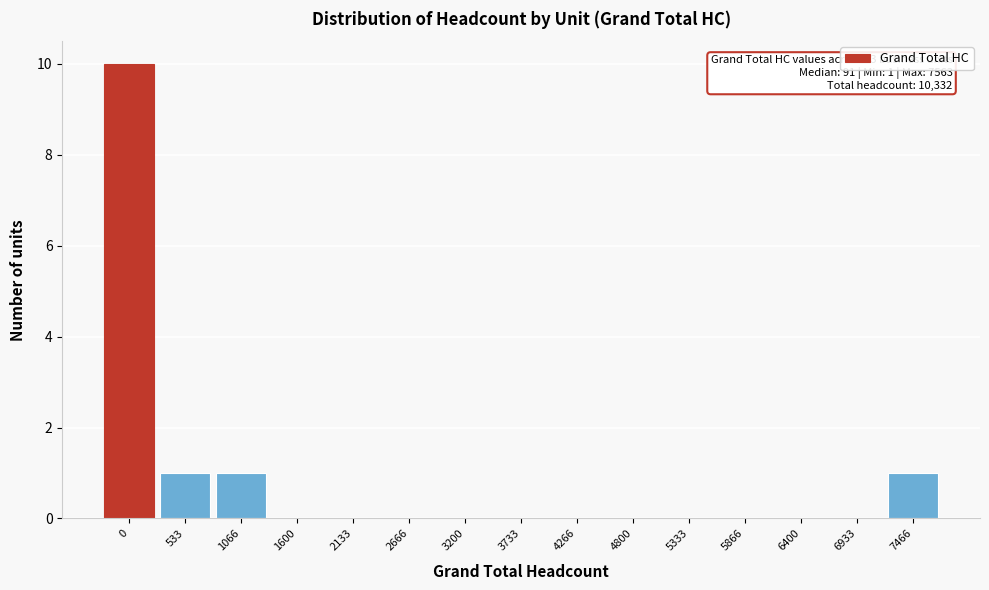

Reading left to right, transcribe all the data shown in this chart.

0=10	533=1	1066=1	1600=0	2133=0	2666=0	3200=0	3733=0	4266=0	4800=0	5333=0	5866=0	6400=0	6933=0	7466=1